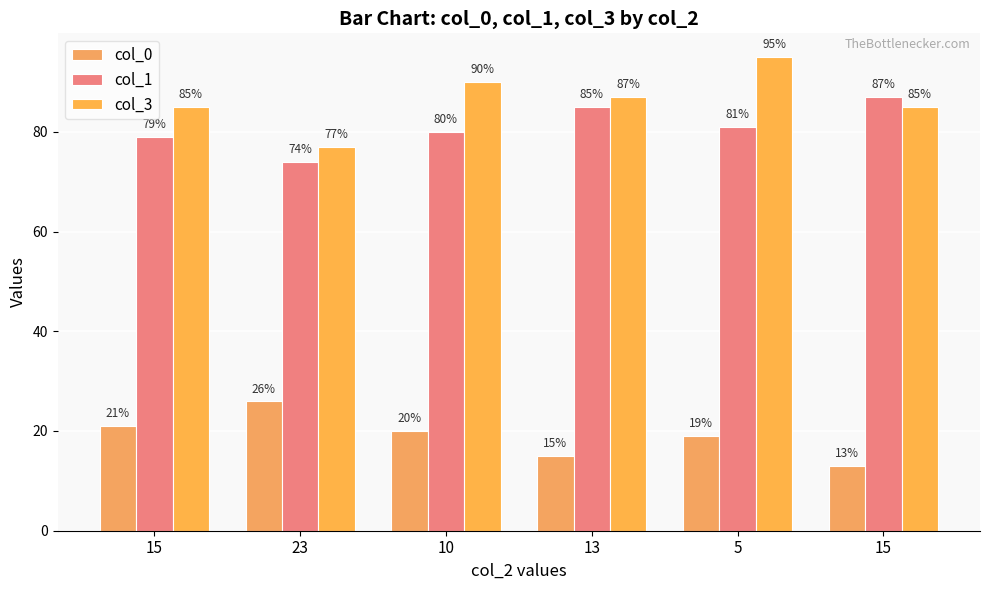

How many bars are there in total?

18